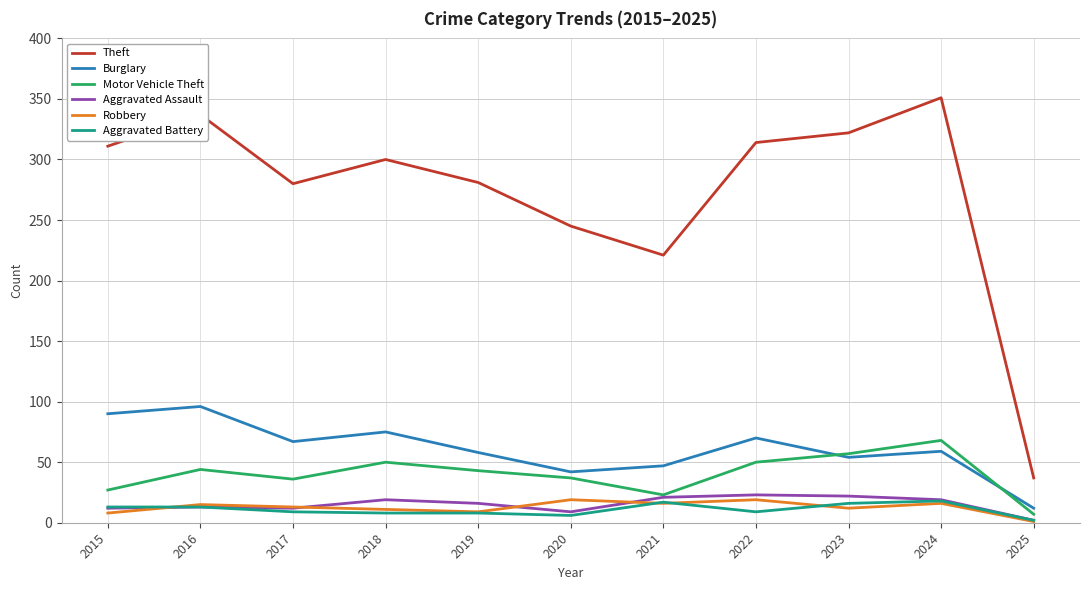

Where does the Theft series first go above 300?

2015